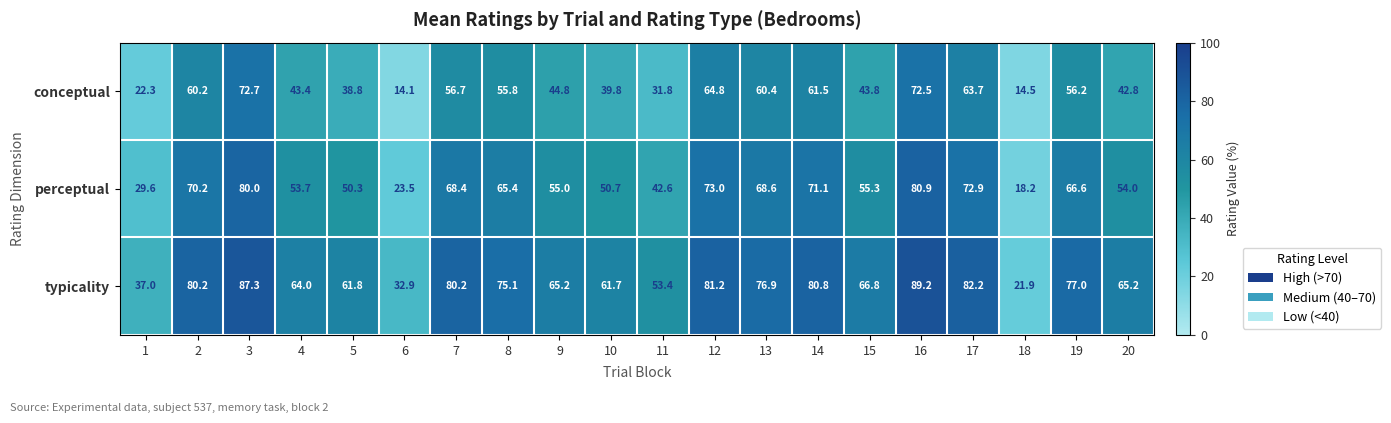

Which series has the largest total across all categories?

typicality